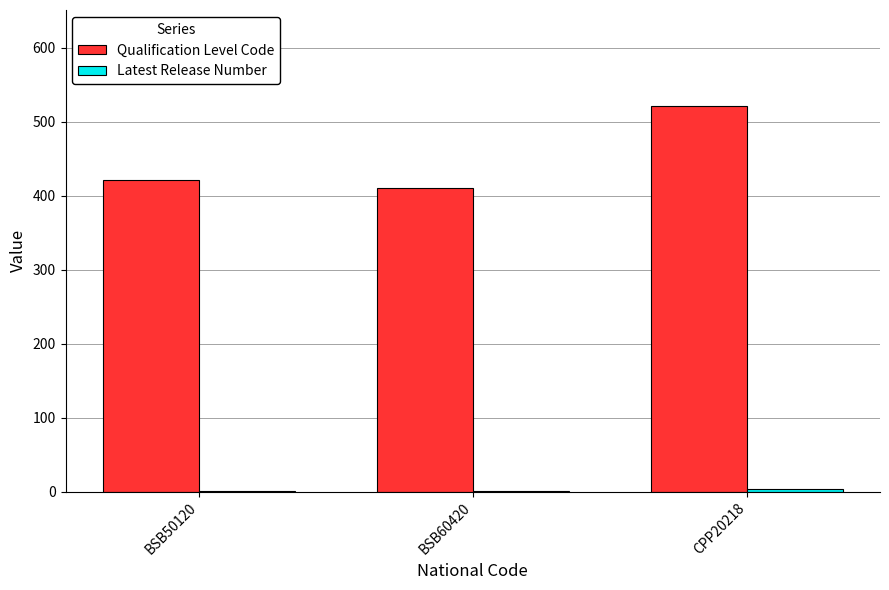

What is the maximum value for Qualification Level Code?

521